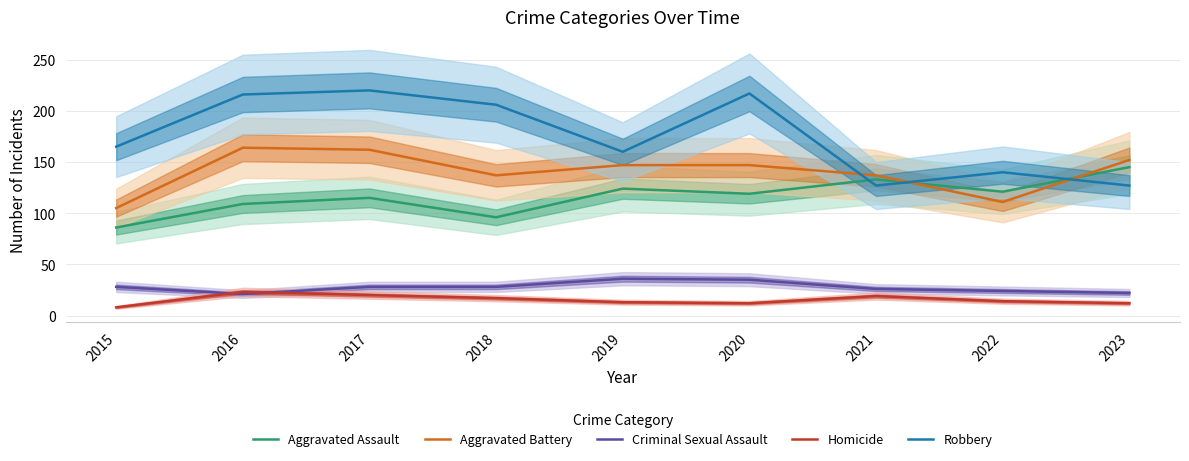

Which series has the largest range (max minus min)?

Robbery